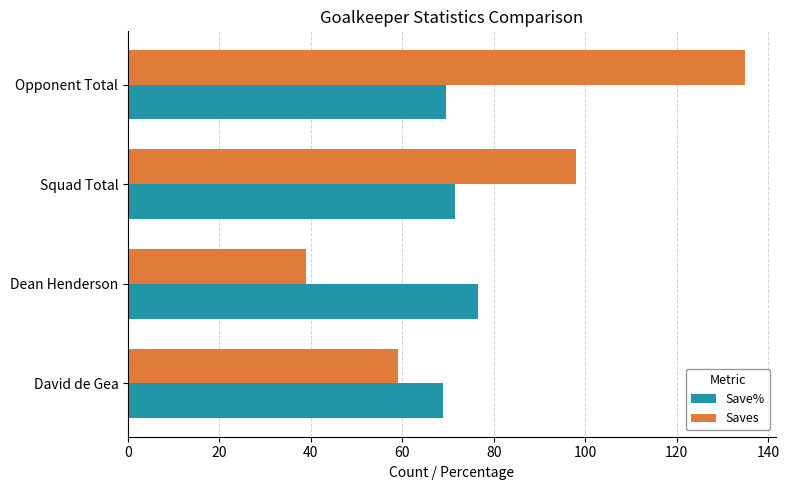

What is the spread (max minus min) of values at David de Gea?

9.9